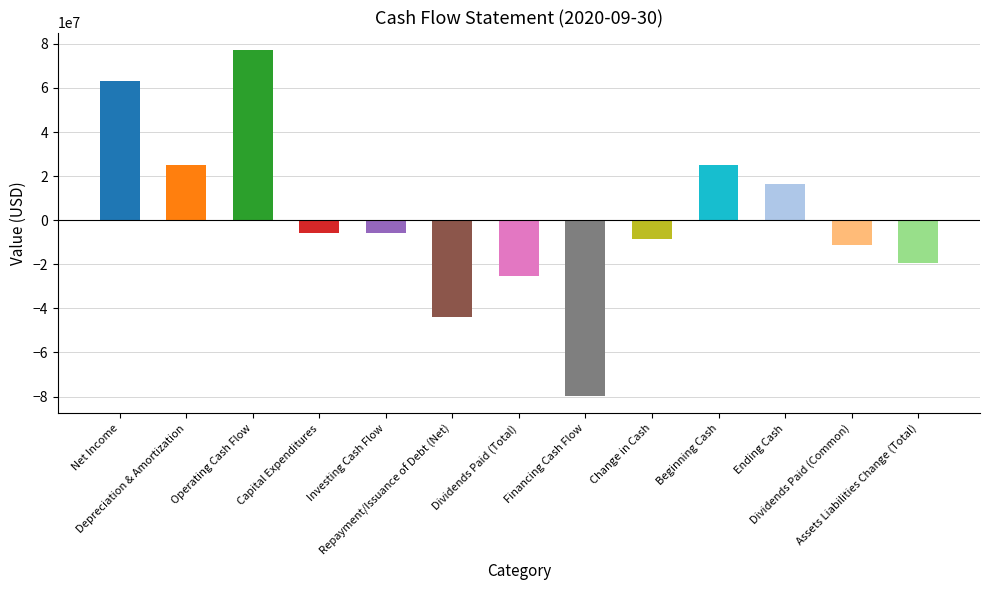

The chart shows a value of -7775907 at Capital Expenditures. True or false?

False